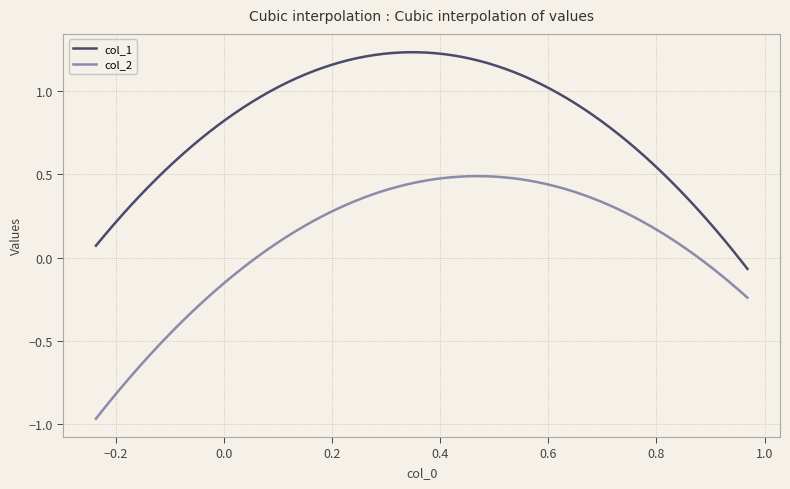

Is this an area chart (filled region under the line)?

No